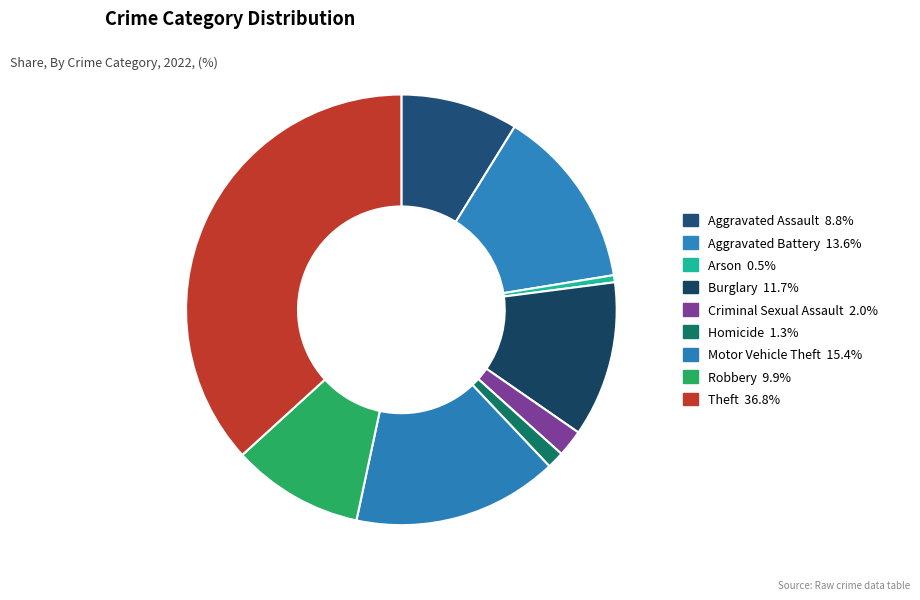

Which has a higher value, Aggravated Assault or Aggravated Battery?

Aggravated Battery